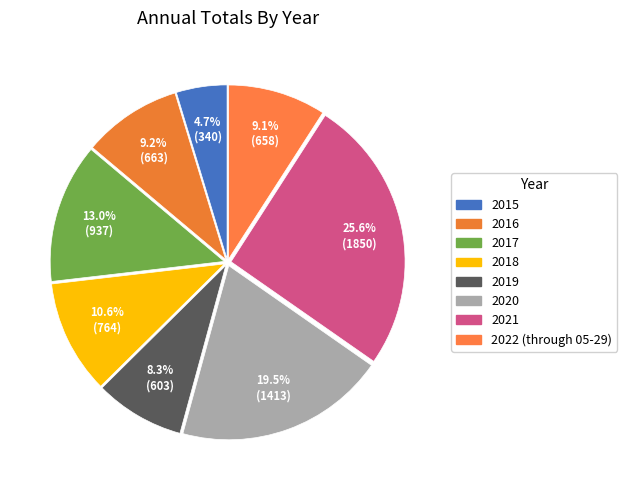

How many slices are in this pie chart?

8